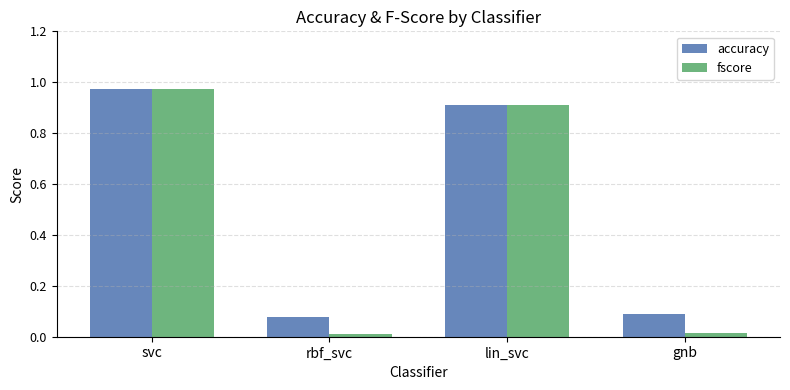

What is the average value of the accuracy series?

0.5